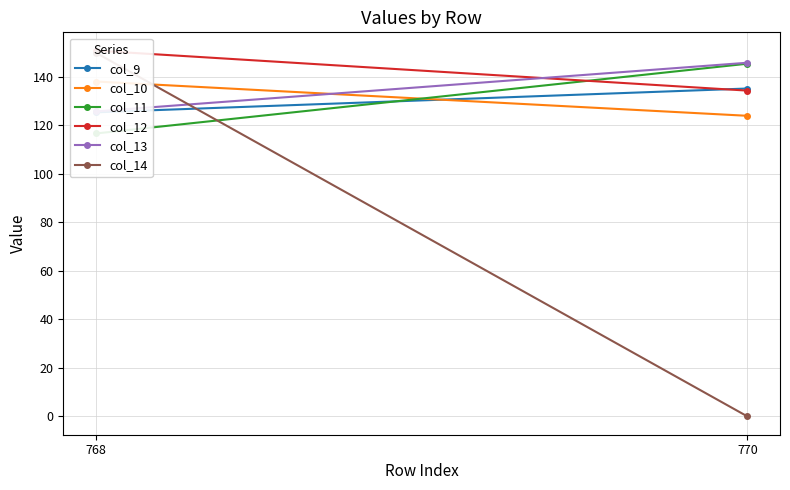

What is the total value across all series at 768?

806.2